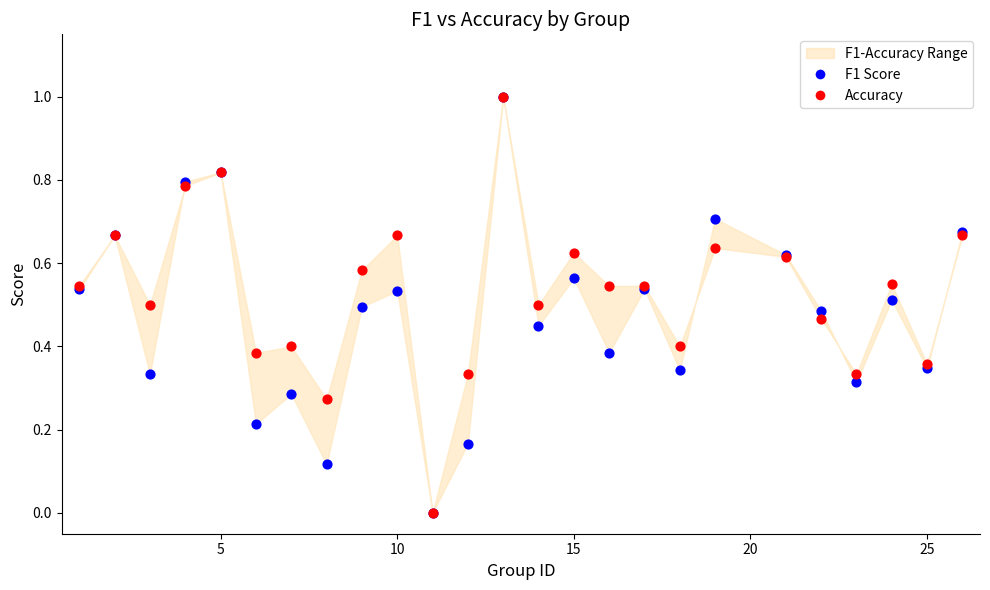

Which series reaches the maximum Y coordinate?

F1 Score